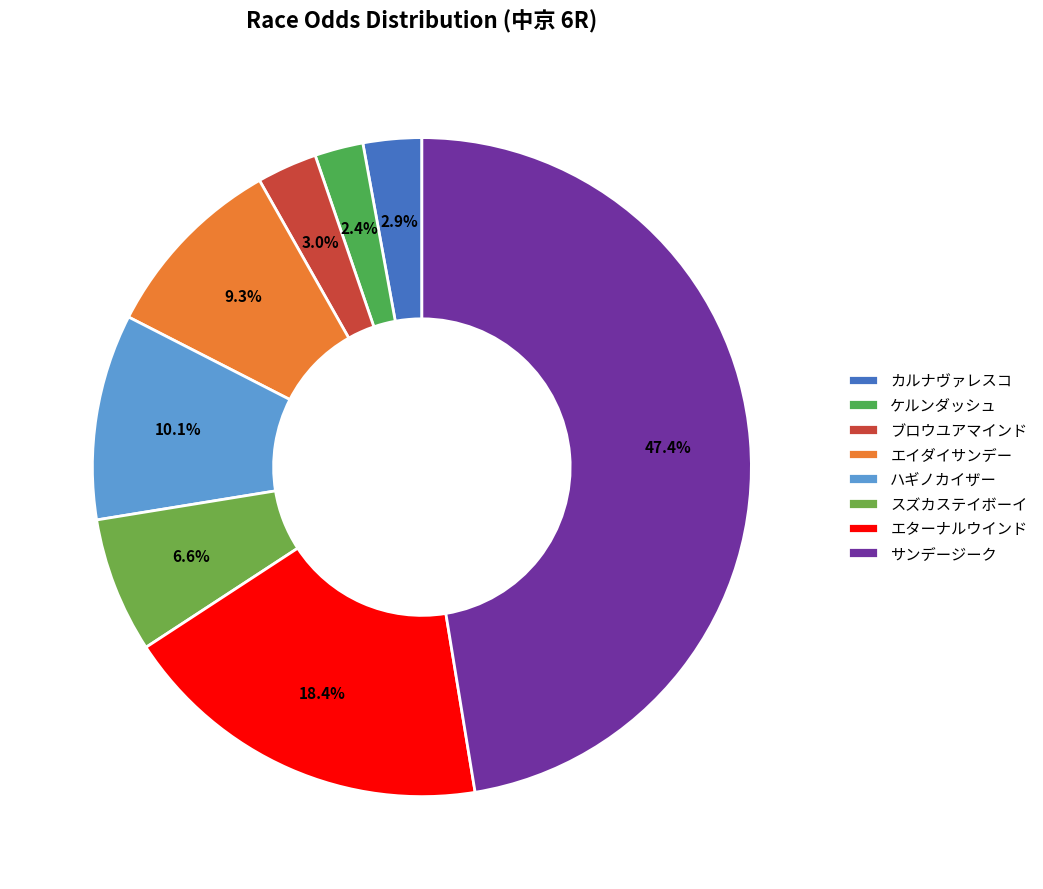

How many slices are in this pie chart?

8